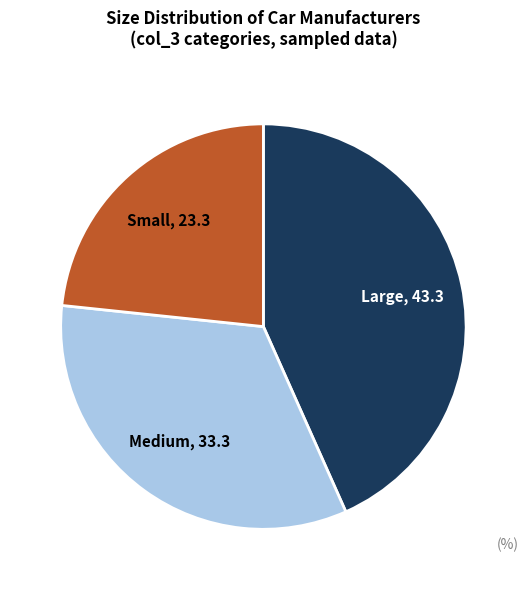

What is the ratio of the value at Medium to the value at Large?

0.8